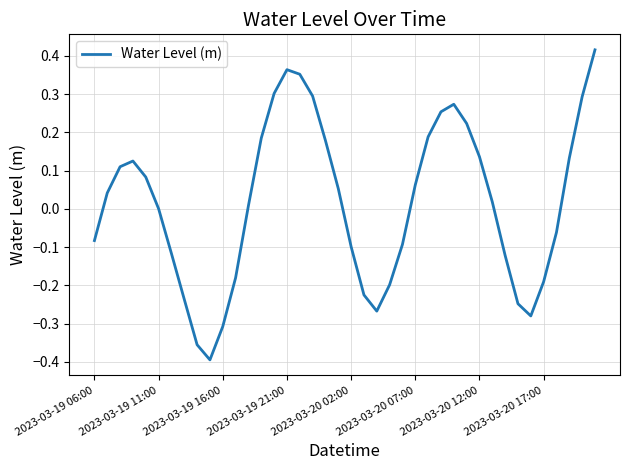

What is the difference between the maximum and minimum values?

0.8